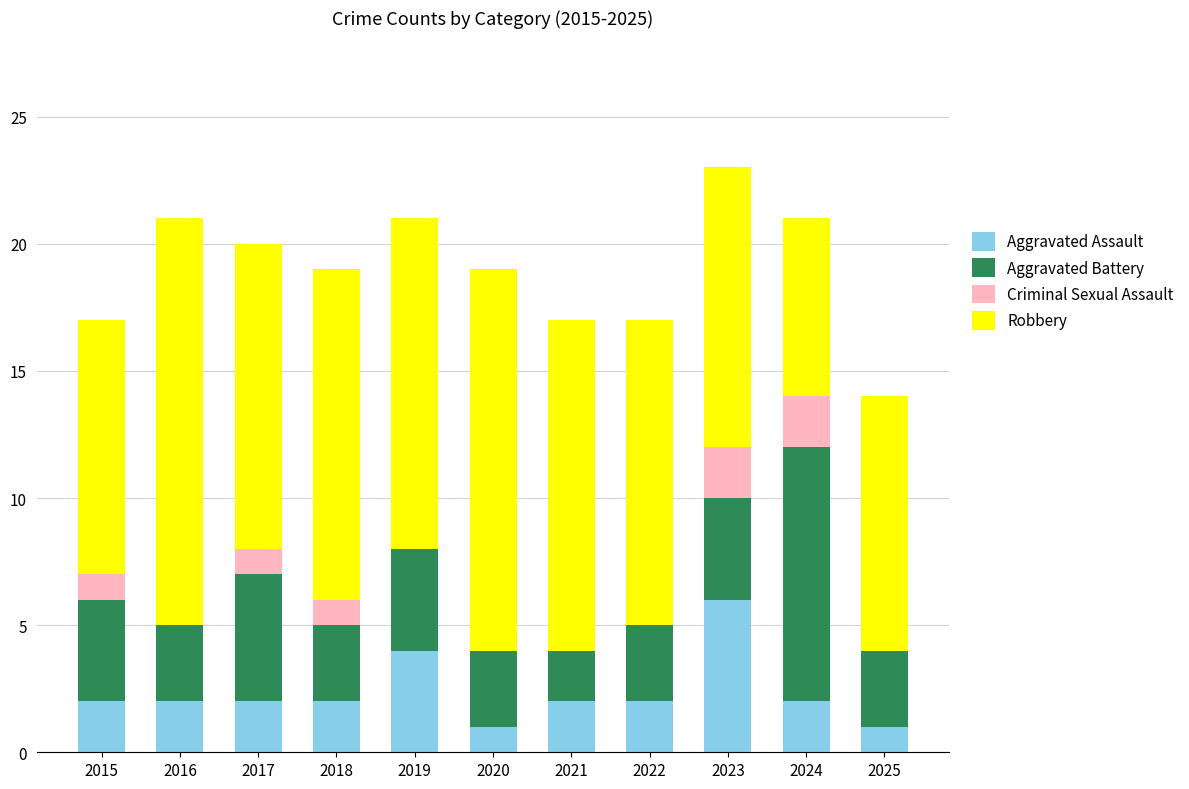

At which label does Aggravated Assault reach its peak?

2023